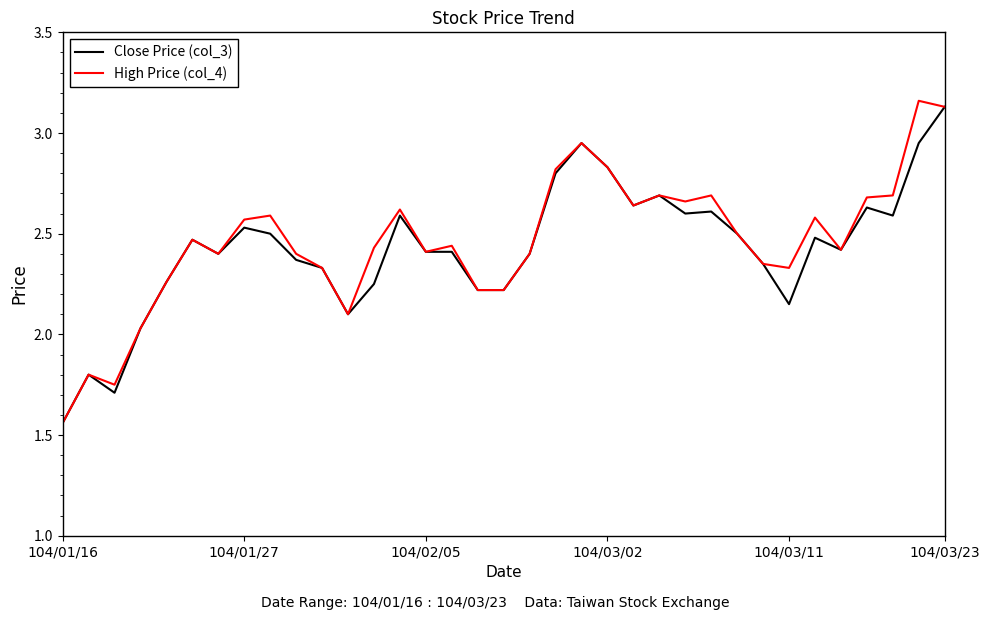

At how many categories does at least one series exceed 2?

32